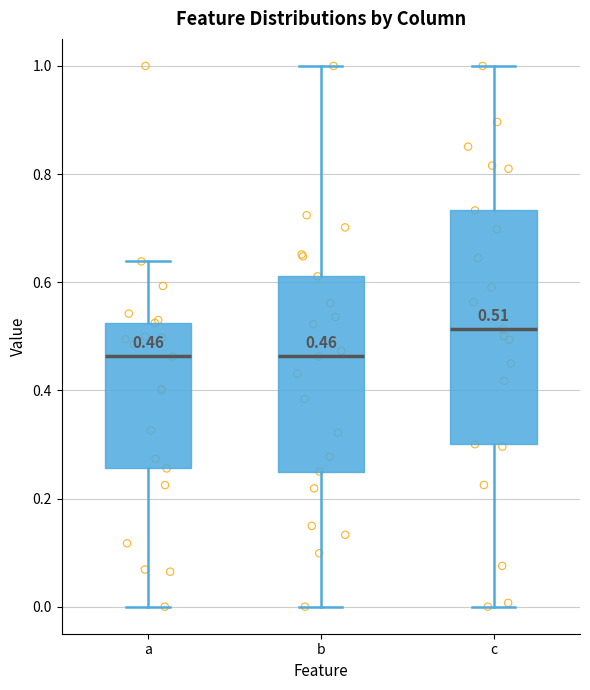

Which box is the tallest, from its lower edge to its upper edge?

c